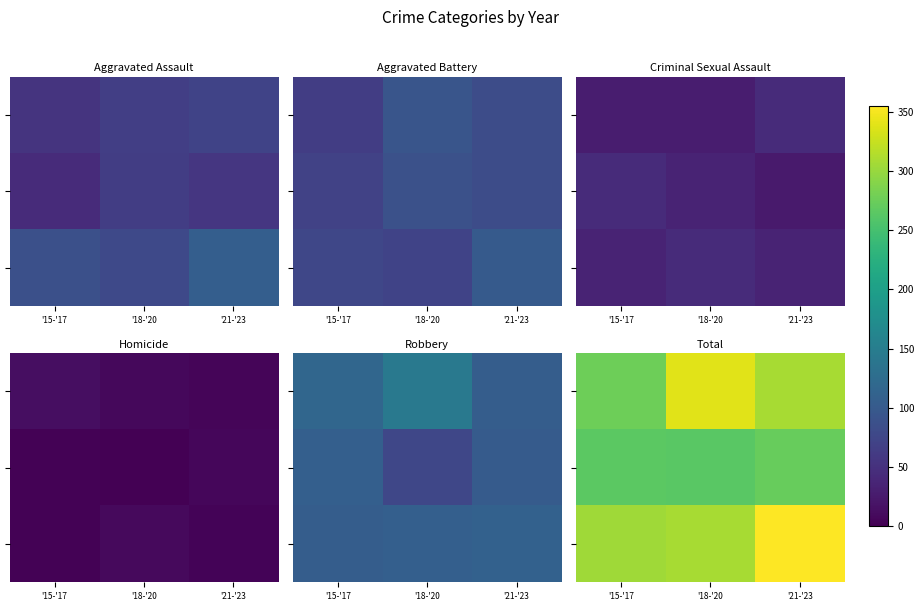

Which has a higher value, '15-'17 or '21-'23?

'21-'23